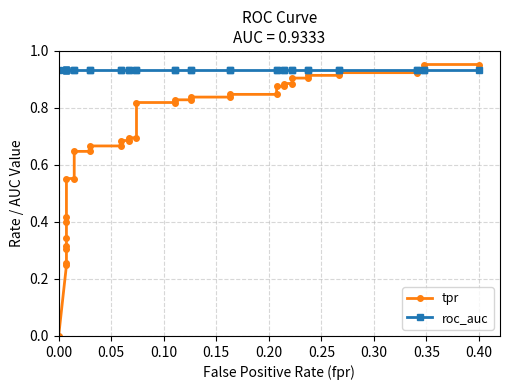

Is it true that roc_auc equals 0.9 at 27?

True